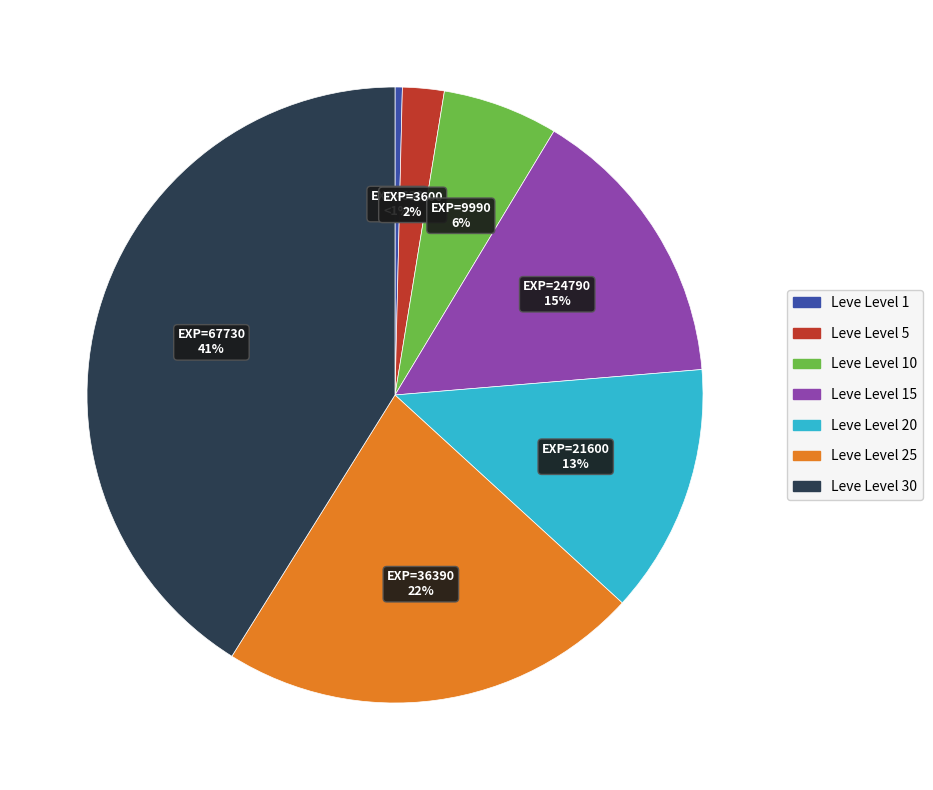

The Leve Level 10 slice represents 6% of the pie. True or false?

True